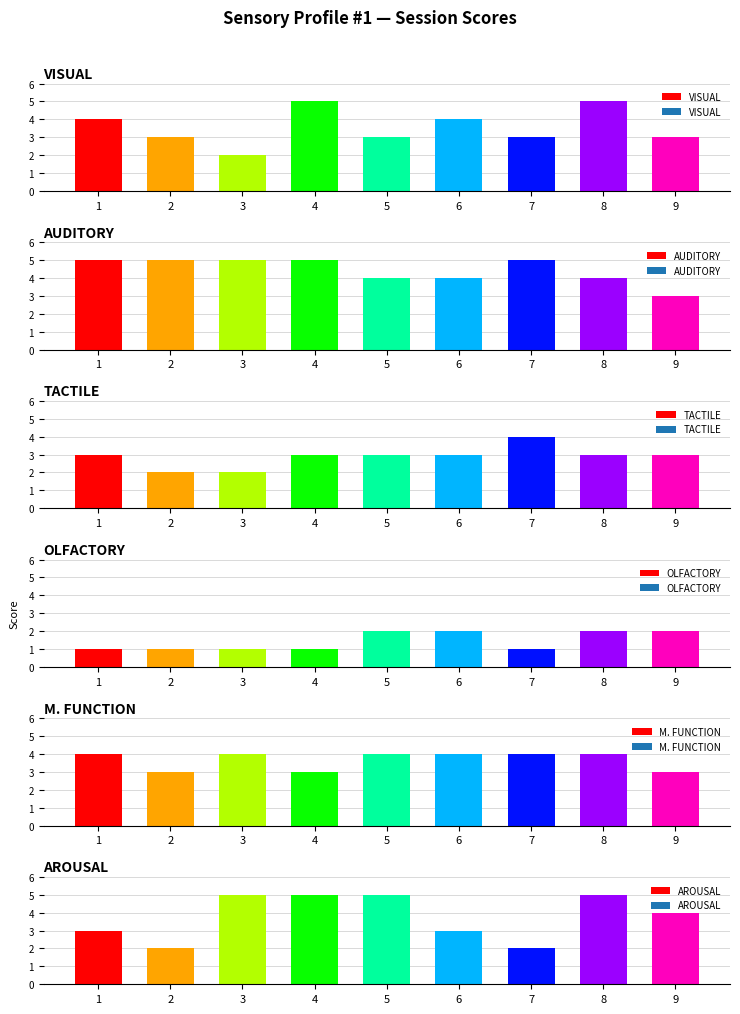

At how many categories does at least one series exceed 2?

9